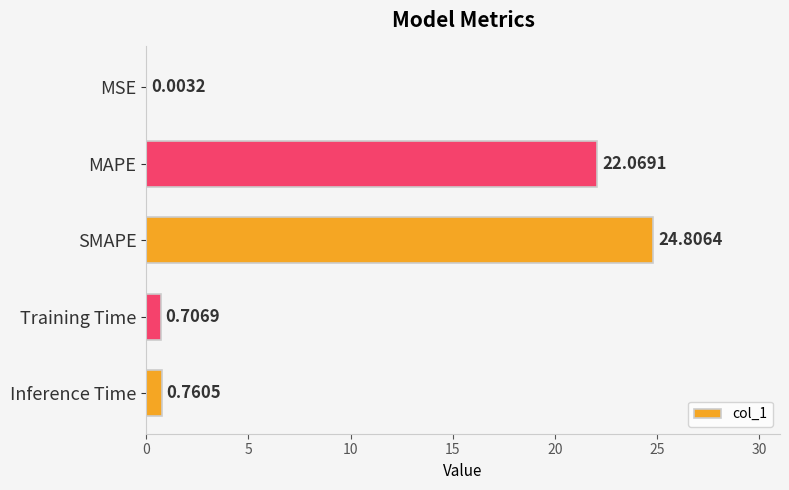

At which category does the chart reach its peak across all series?

SMAPE